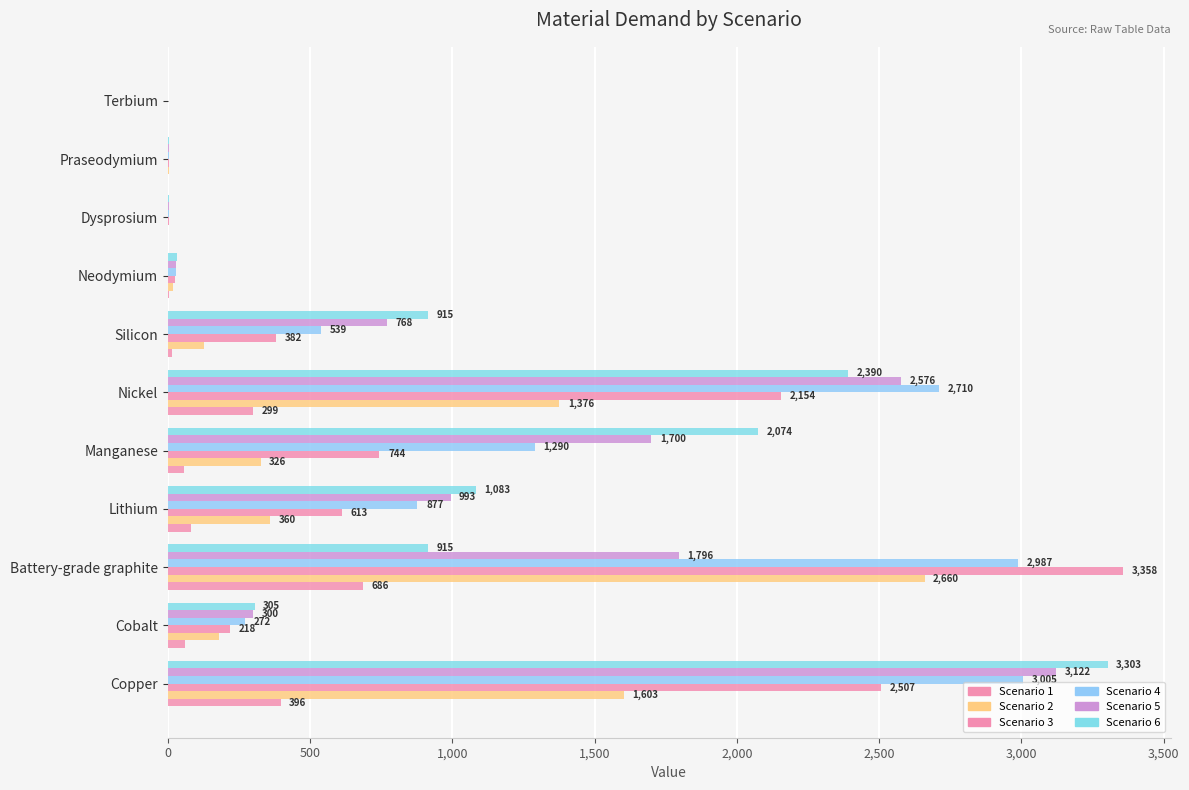

How many data points does each series have?

11